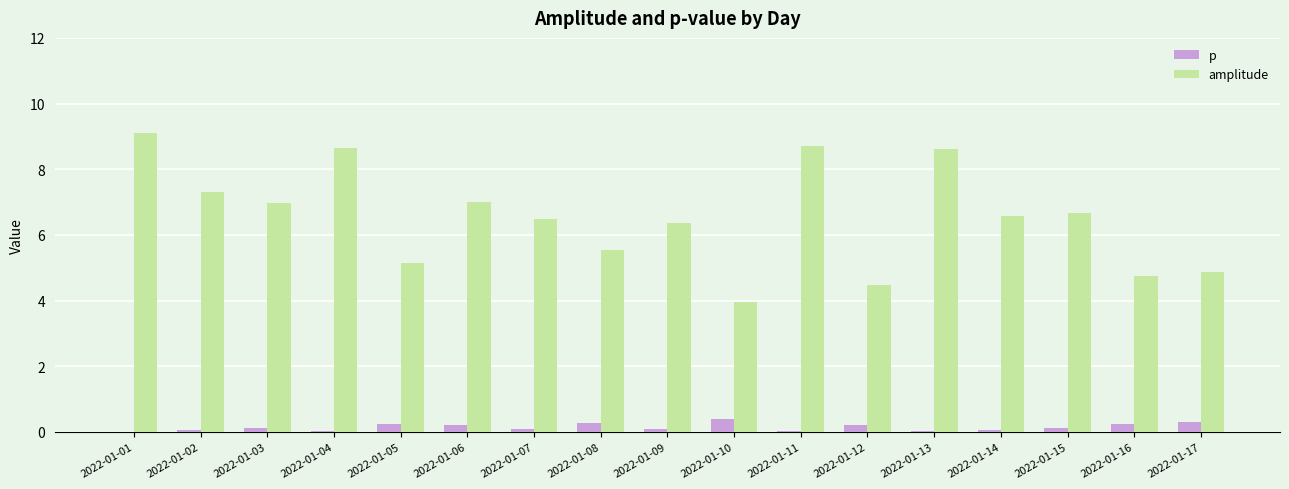

The amplitude series shows 5.1 at 2022-01-05. True or false?

True